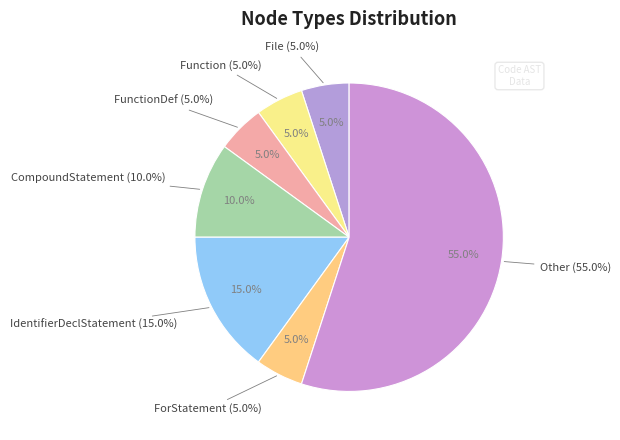

Is there any slice that represents more than half of the pie?

Yes